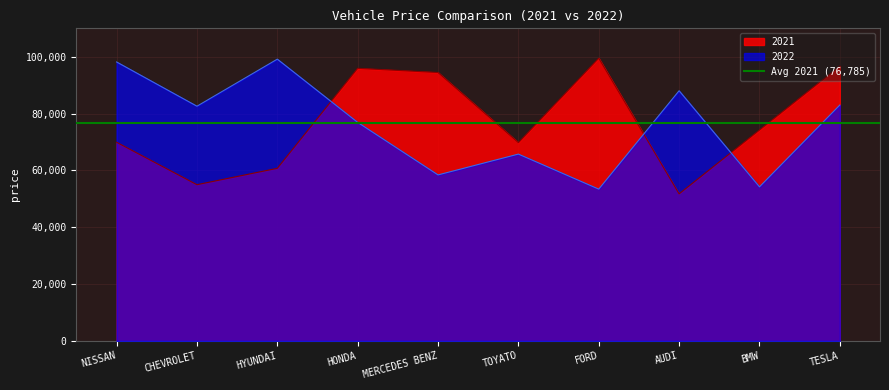

True or false: 2022 and 2021 cross at least once.

True